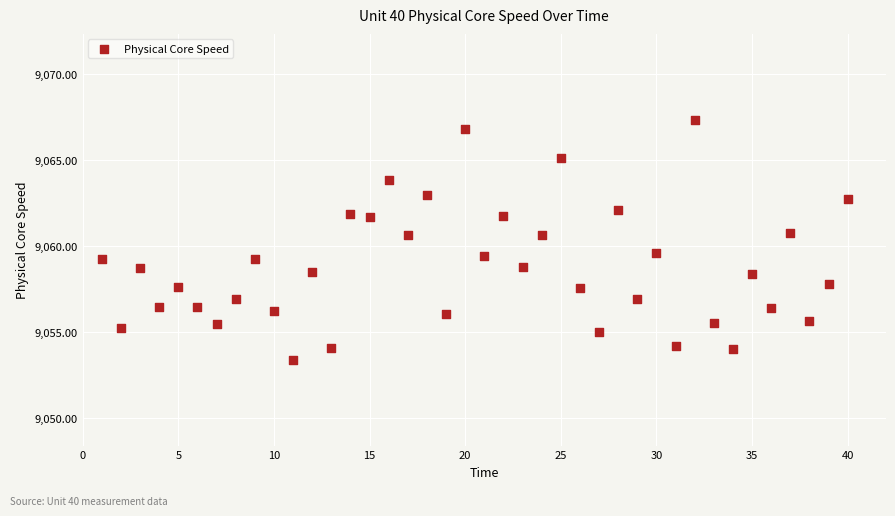

What is the range of X values (max minus min)?

39.0